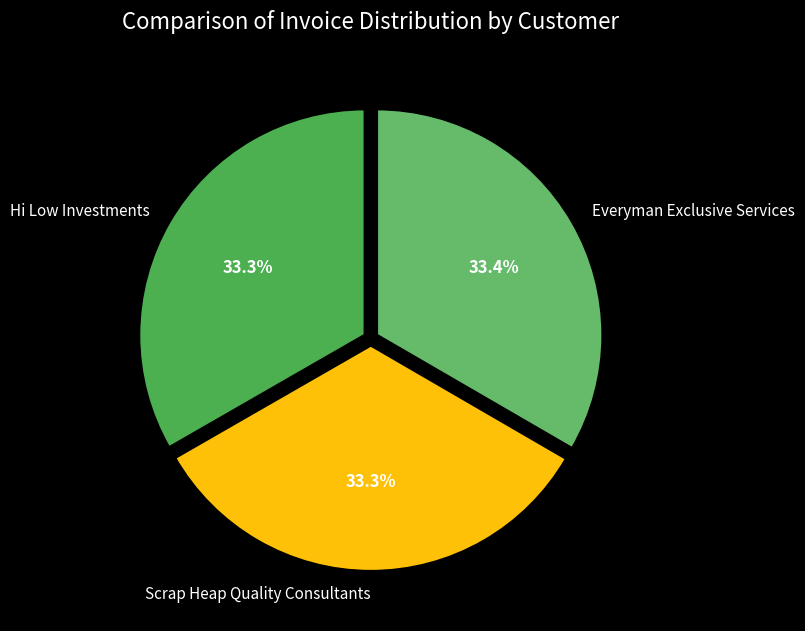

What is the ratio of the value at Everyman Exclusive Services to the value at Hi Low Investments?

1.0